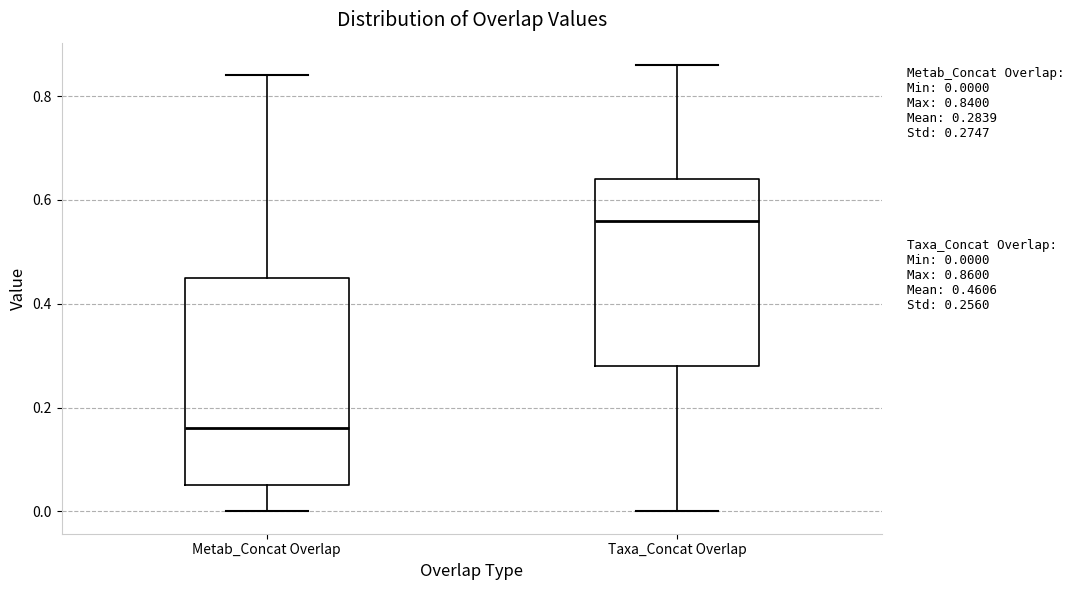

Which box's median line is the lowest?

Metab_Concat Overlap